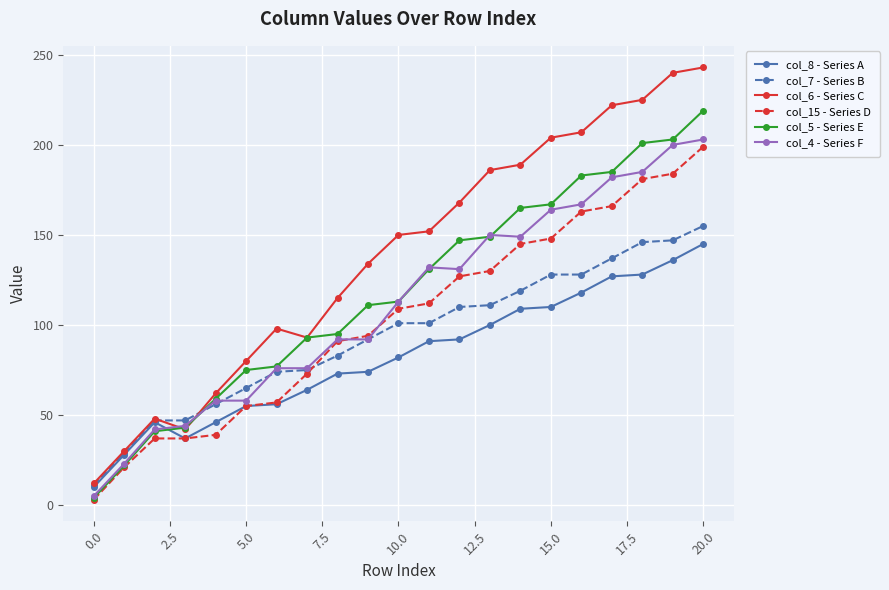

What is the maximum value shown in the chart?

243